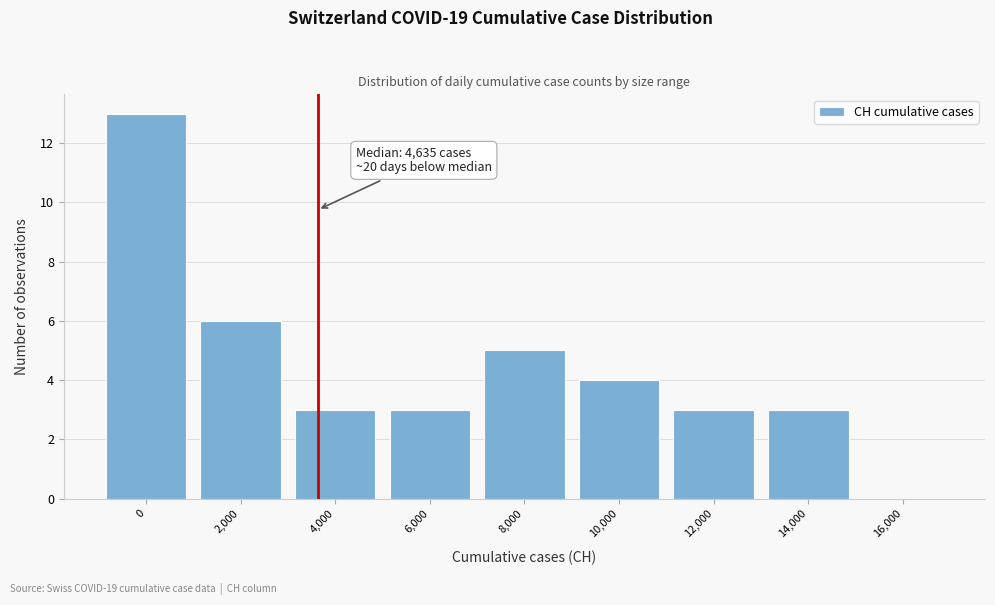

Reading left to right, what are all the values shown in this chart?

0=13	2,000=6	4,000=3	6,000=3	8,000=5	10,000=4	12,000=3	14,000=3	16,000=0